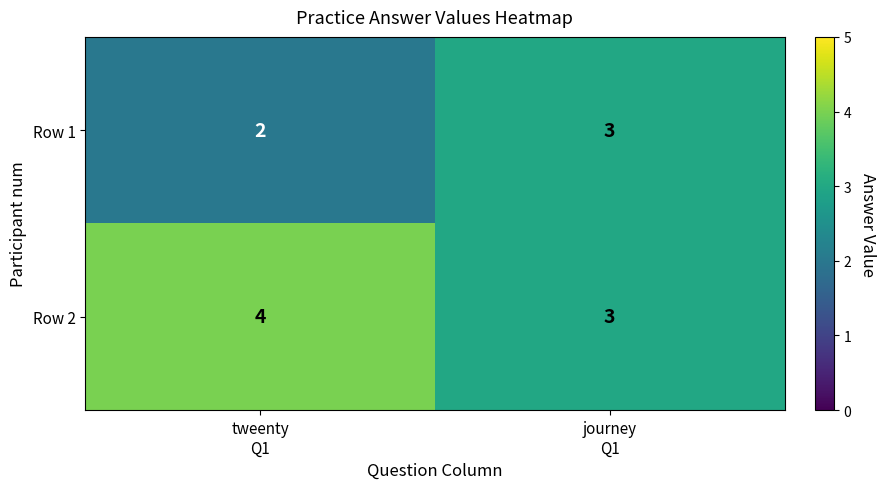

Rank the series by their maximum value, from lowest to highest.

Row 1, Row 2